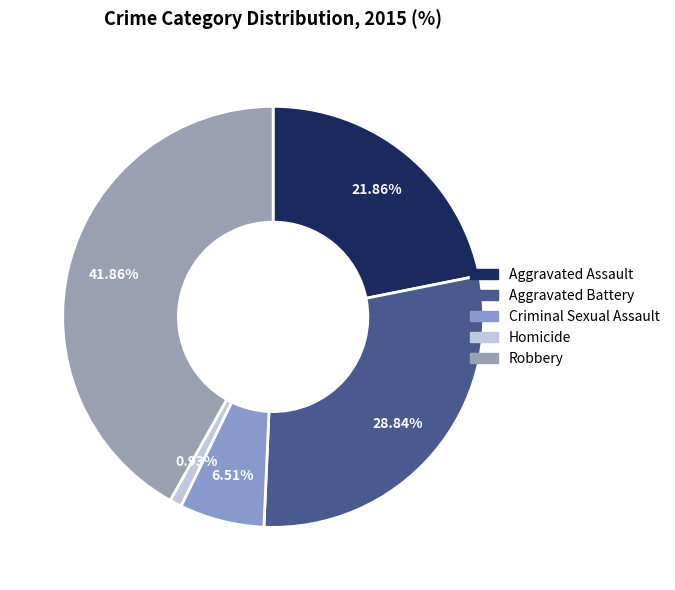

What portion of the pie excludes Robbery?

58.1%